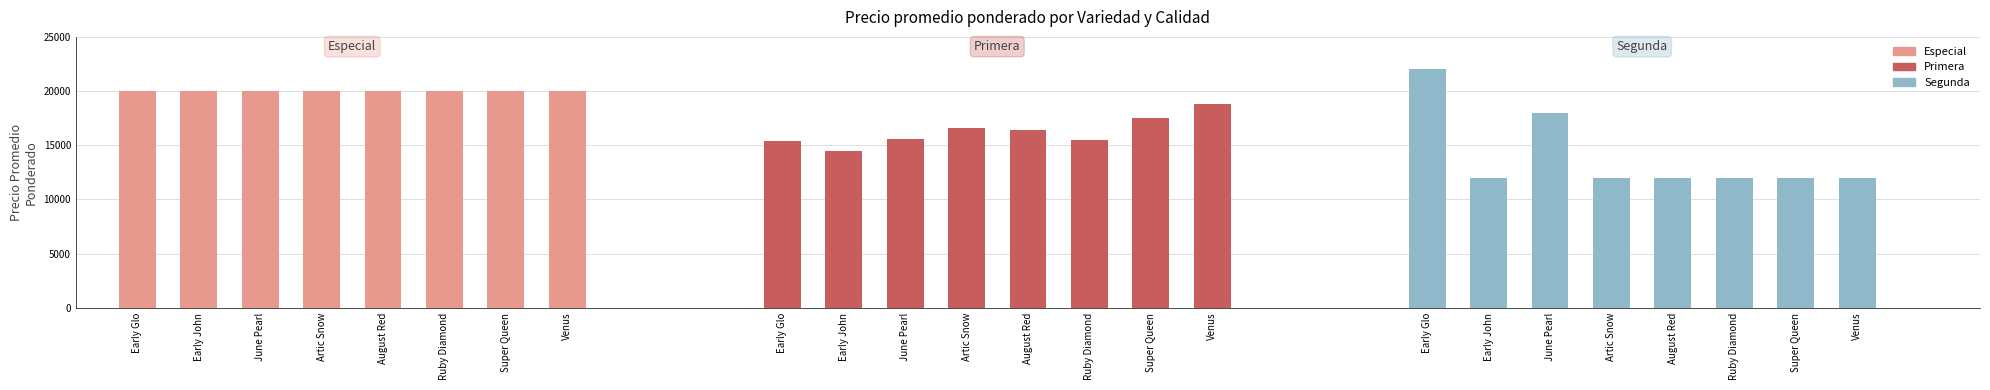

What is the average value of the Especial series?

20000